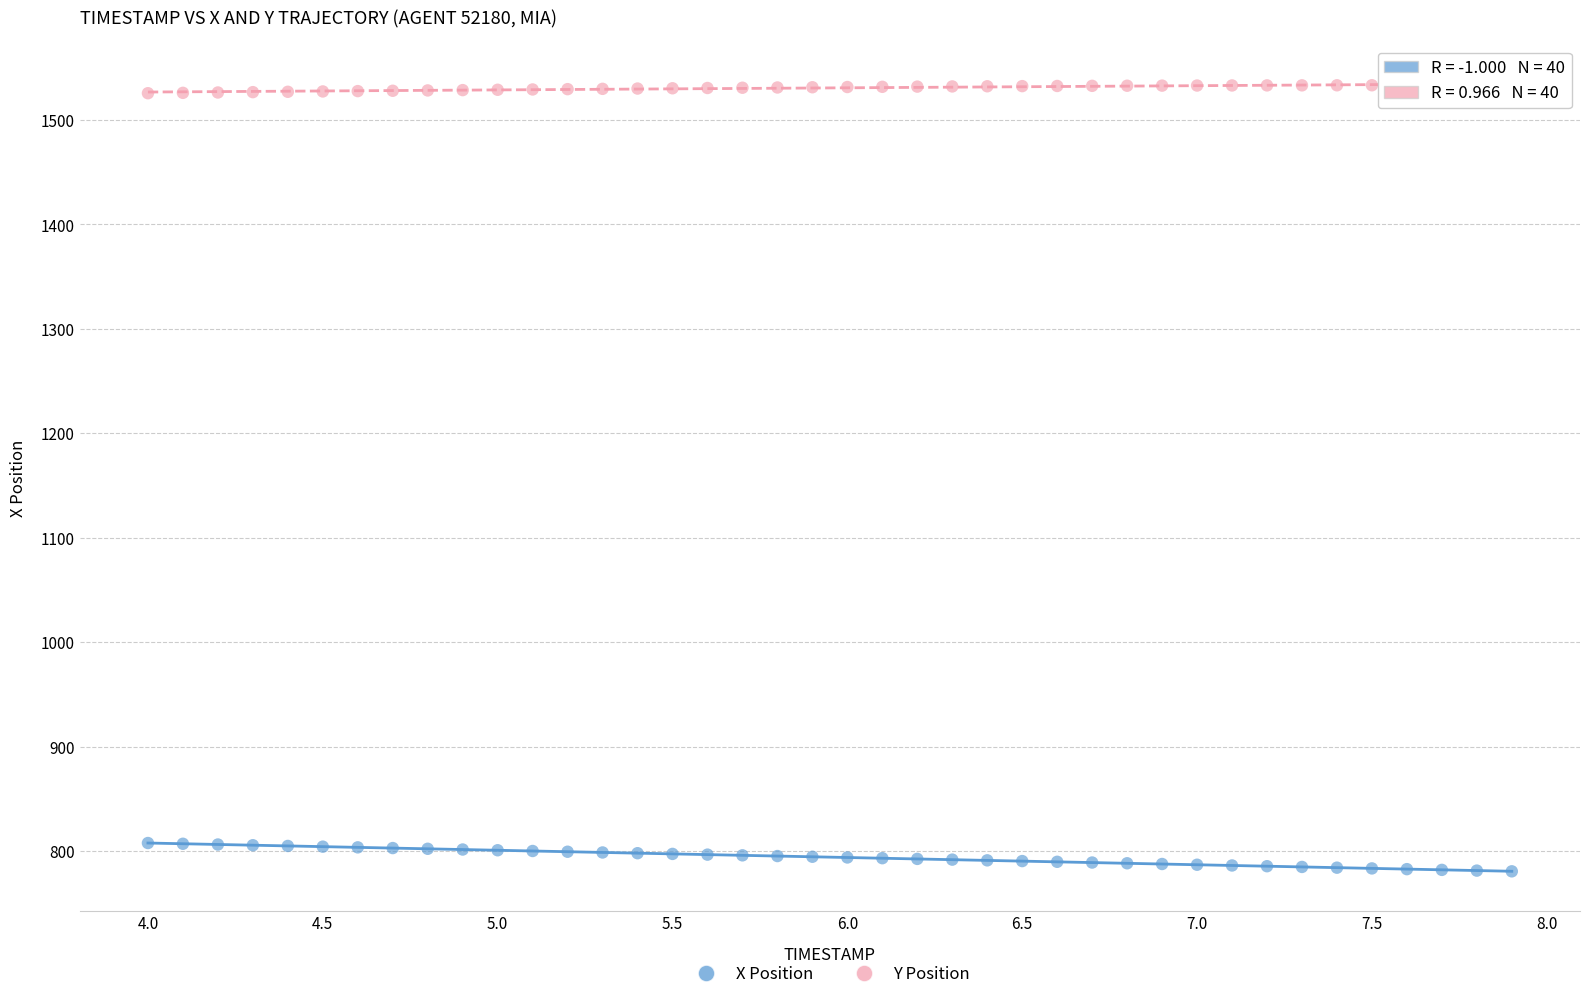

What is the X range (max minus min) for the scatter plot?

3.9